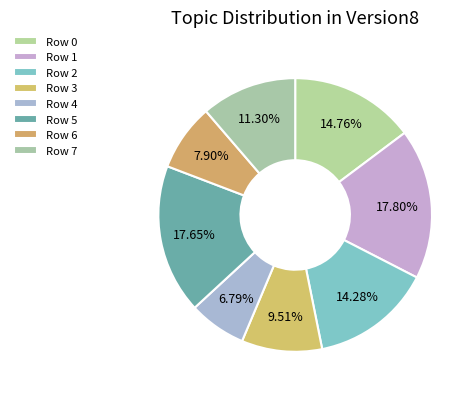

Is the sum of Row 2 and Row 1 greater than half?

No